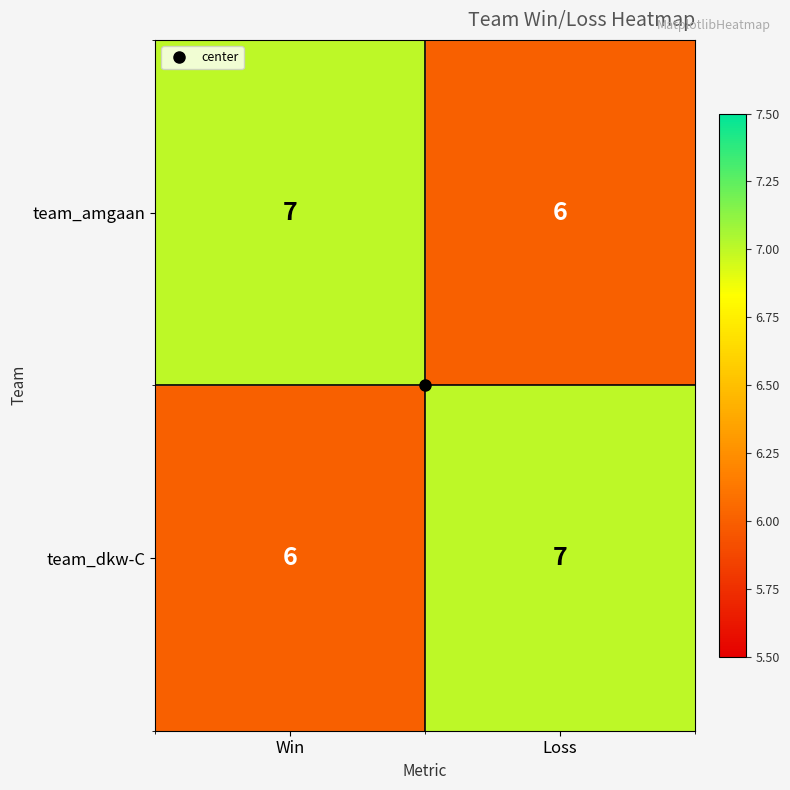

What is the sum of the team_dkw-C values at Loss and Win?

13